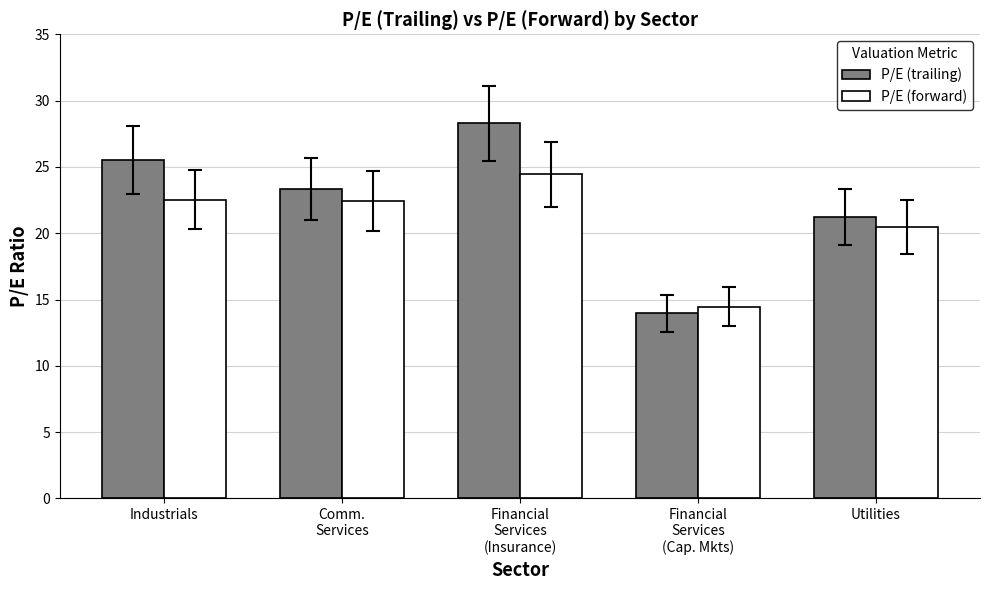

How many groups of bars are there?

5